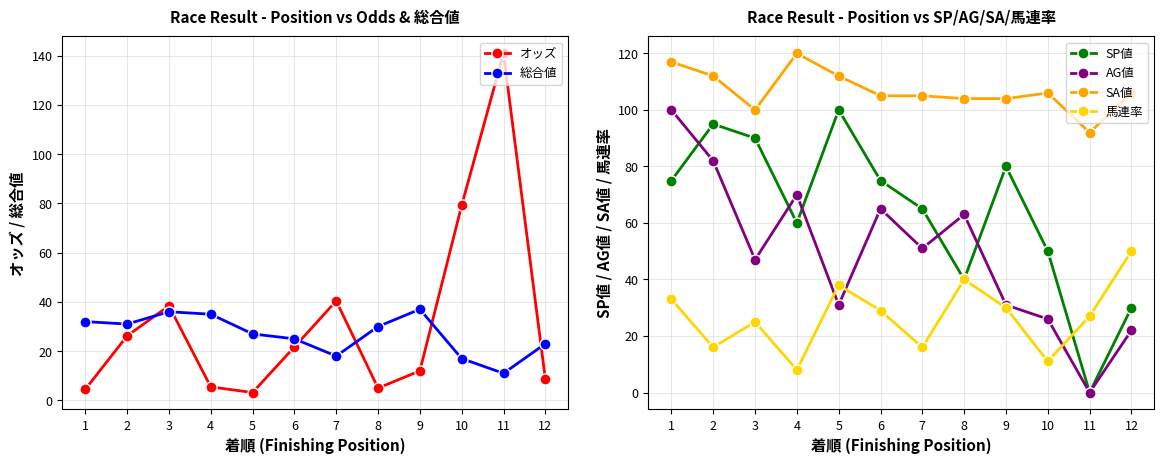

How many lines are shown in the chart?

6